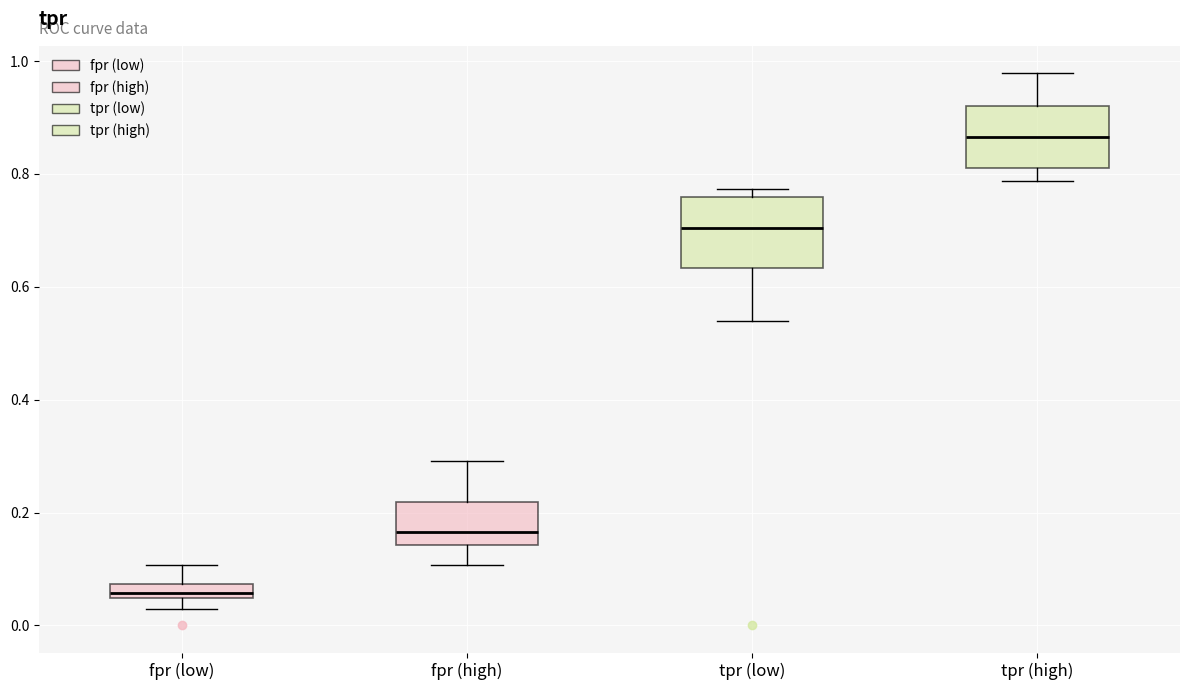

Which box's median line is the highest?

tpr (high)